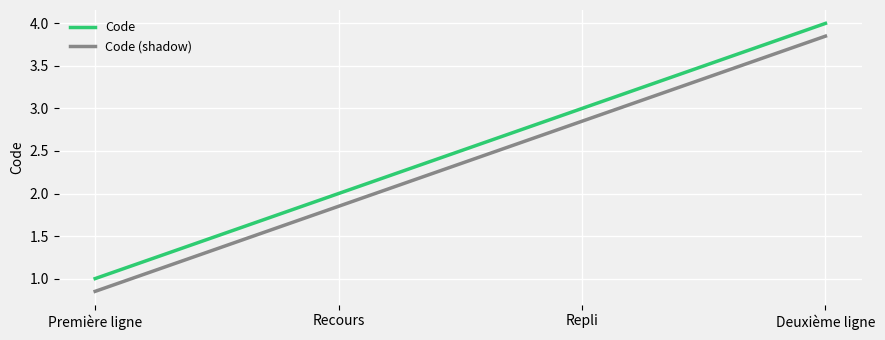

The Code (shadow) series shows 3.0 at Recours. True or false?

False